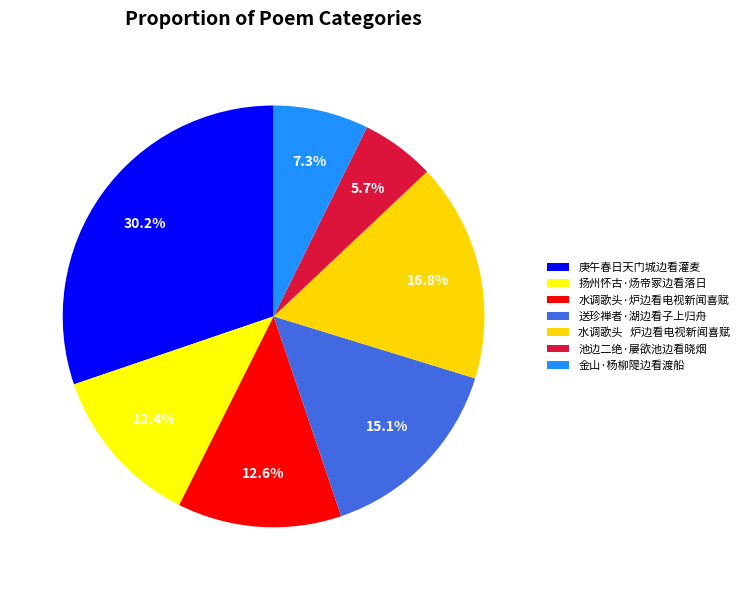

To the nearest percent, what is the combined percentage of 池边二绝·屡欲池边看晓烟 and 金山·杨柳隄边看渡船?

13%